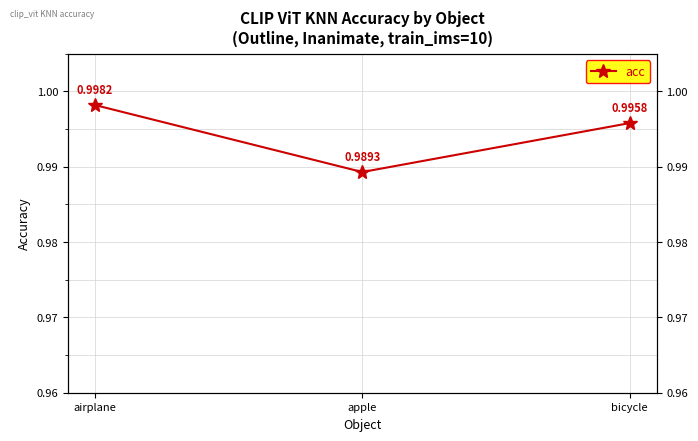

True or false: the data shows 1.0 at apple.

True